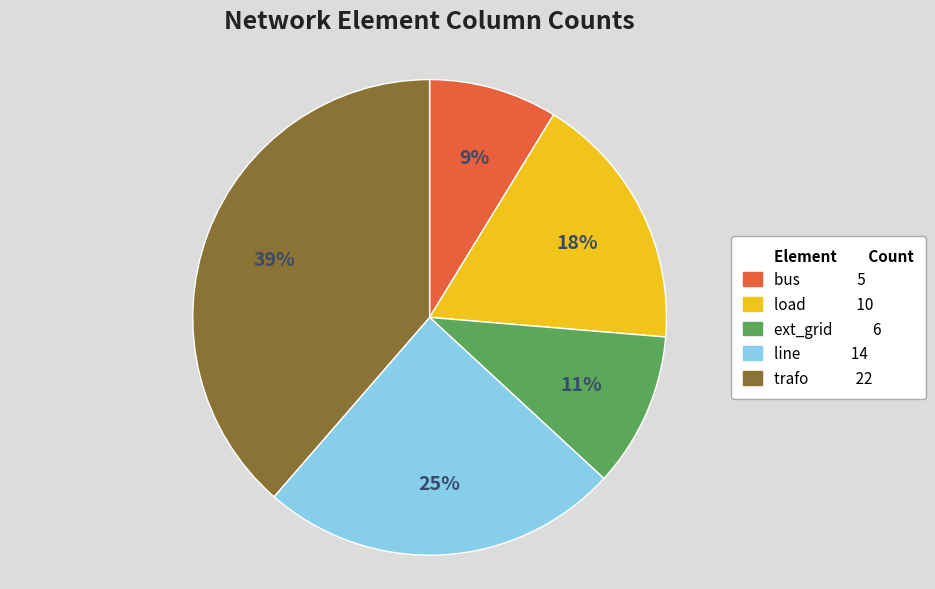

To the nearest percent, what is the average slice percentage?

20%